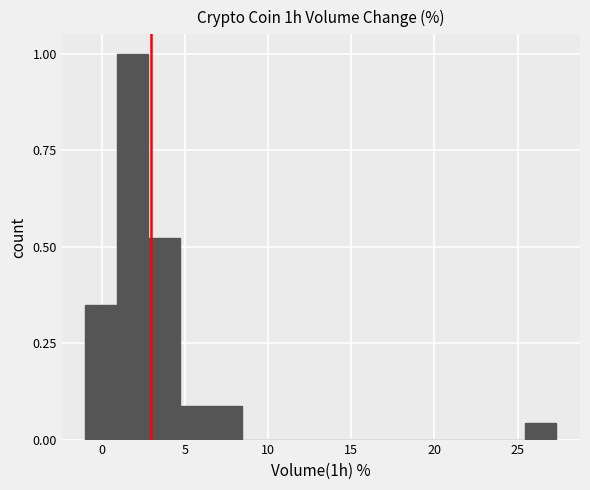

Read against the x-axis, roughly where is the centre of the tallest bar?

2.0